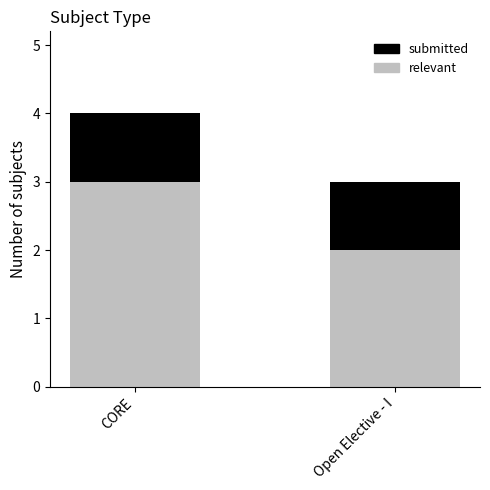

How many bars are there in total?

2